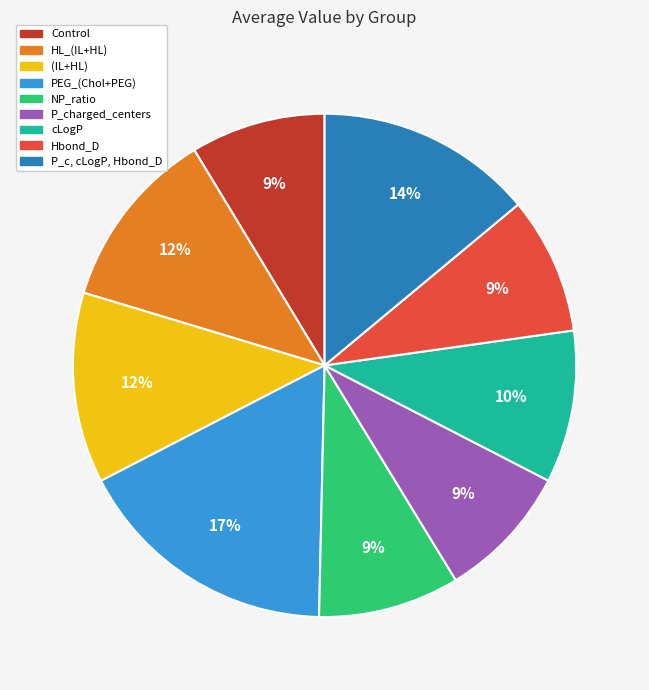

Is there a majority slice in this chart?

No